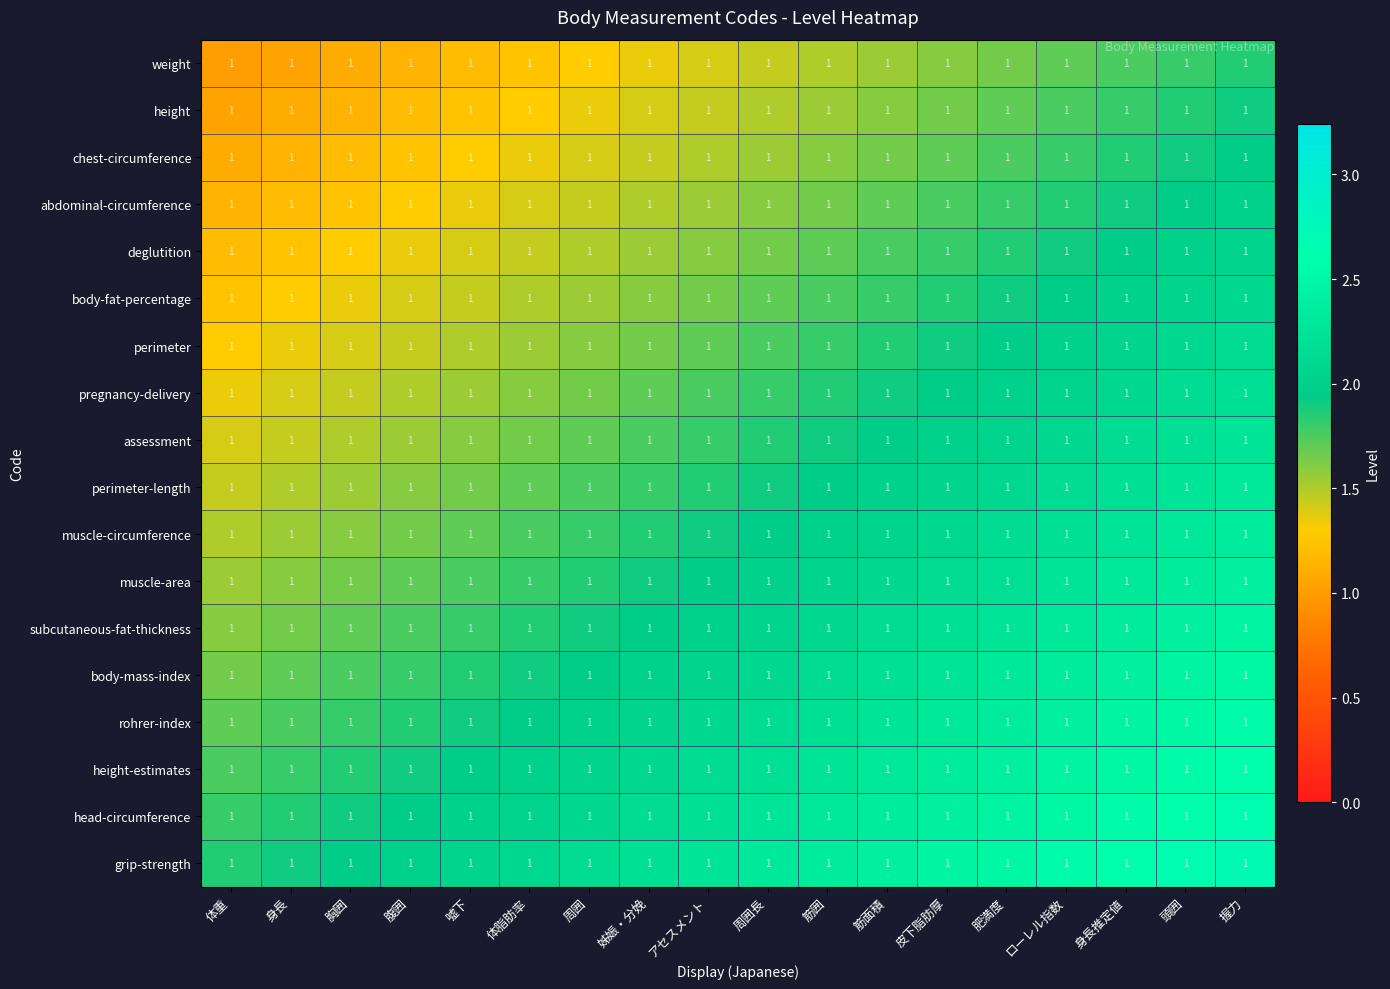

At how many categories does at least one series exceed 1?

18